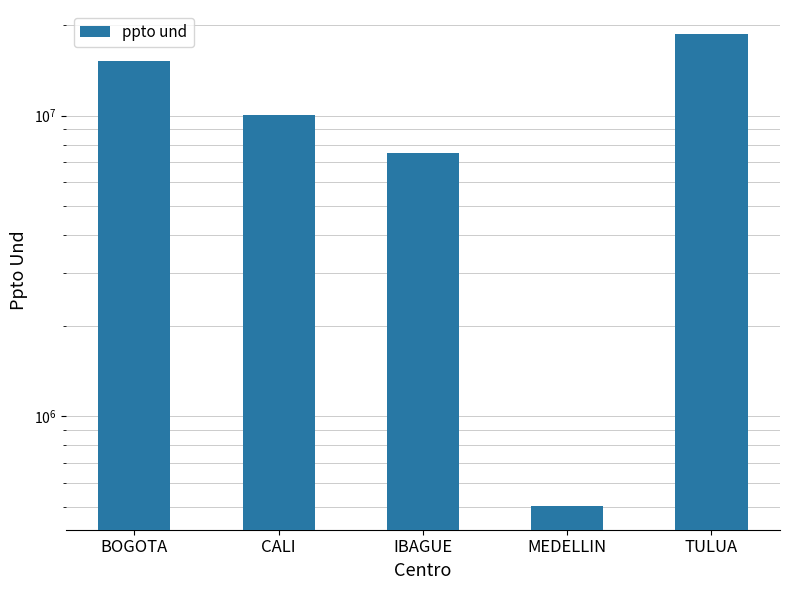

How many bars are there in total?

5